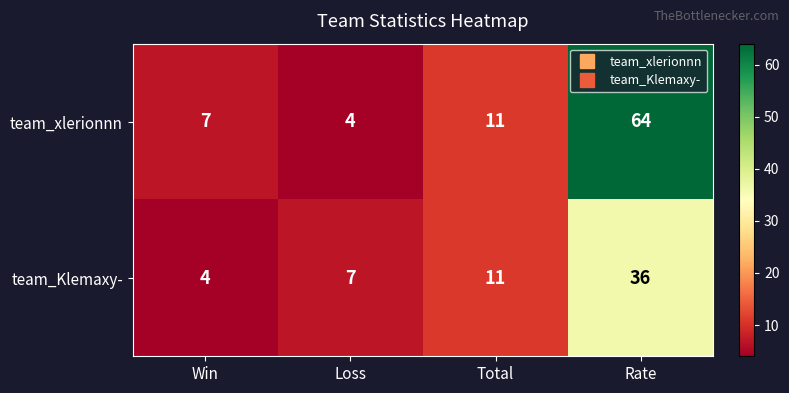

How many values in the team_Klemaxy- series are below 11?

2